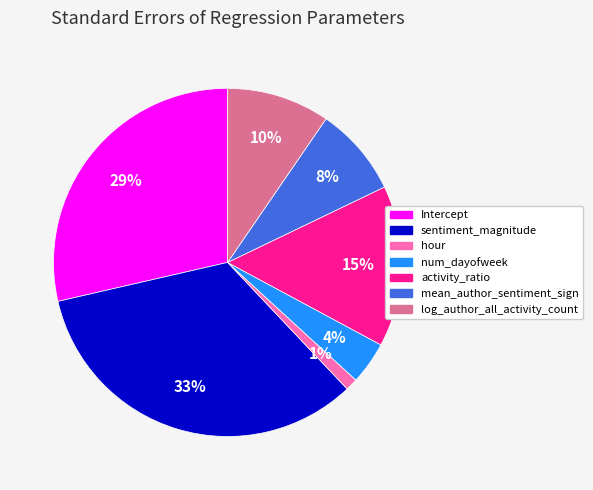

To the nearest percent, what is the average slice percentage?

14%